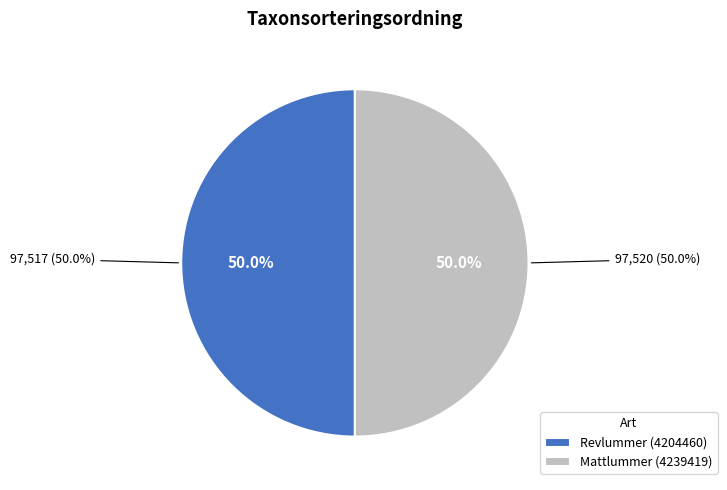

What is the smallest slice in the pie chart?

Revlummer (4204460)